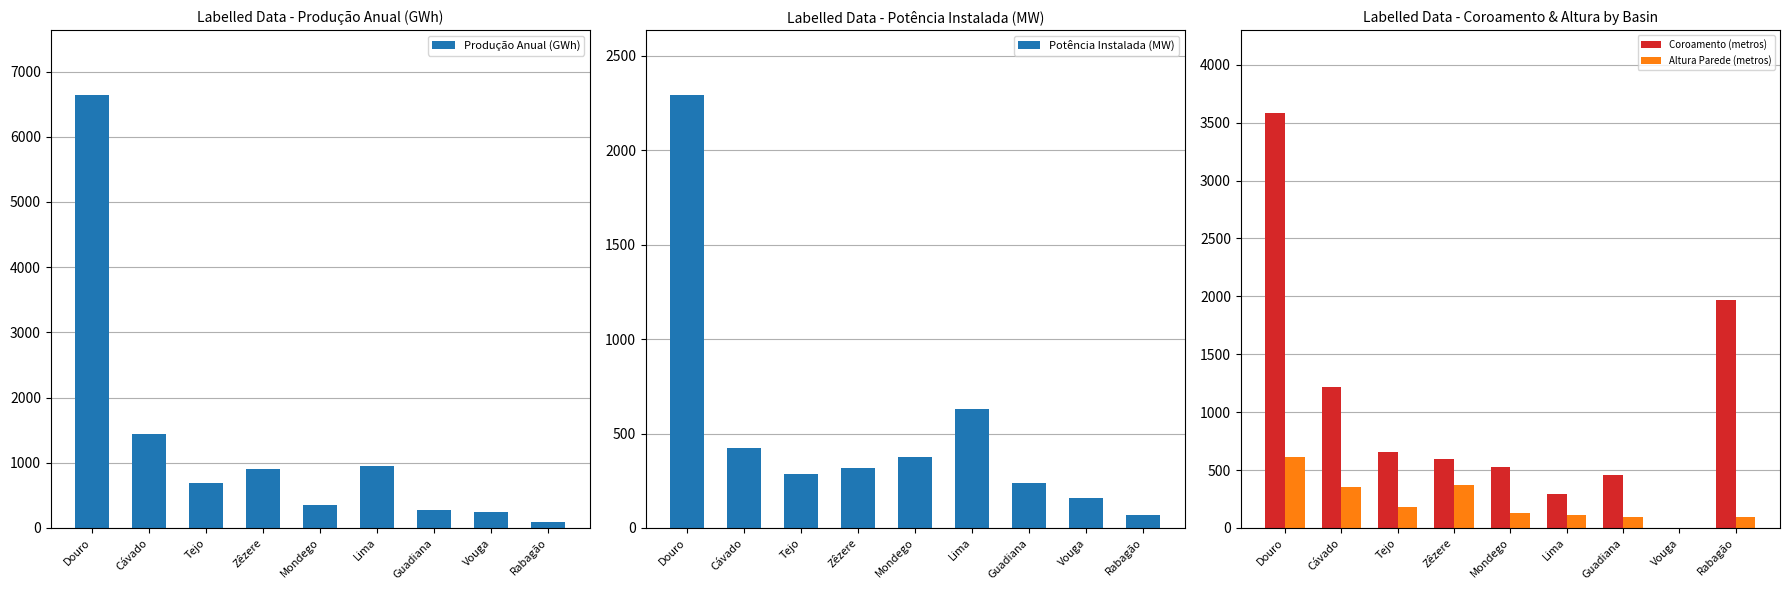

At which category is the sum across all series the highest?

Douro